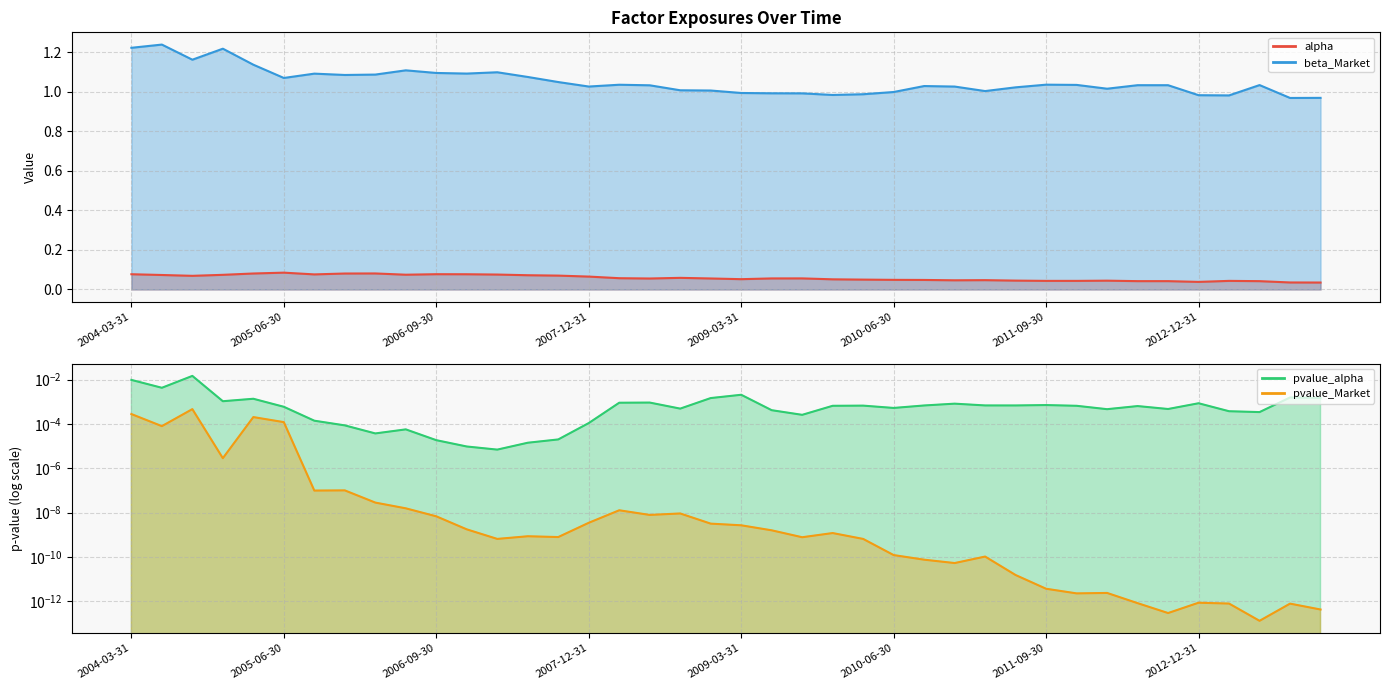

What is the value of the alpha point at the 15th from the left?

0.1